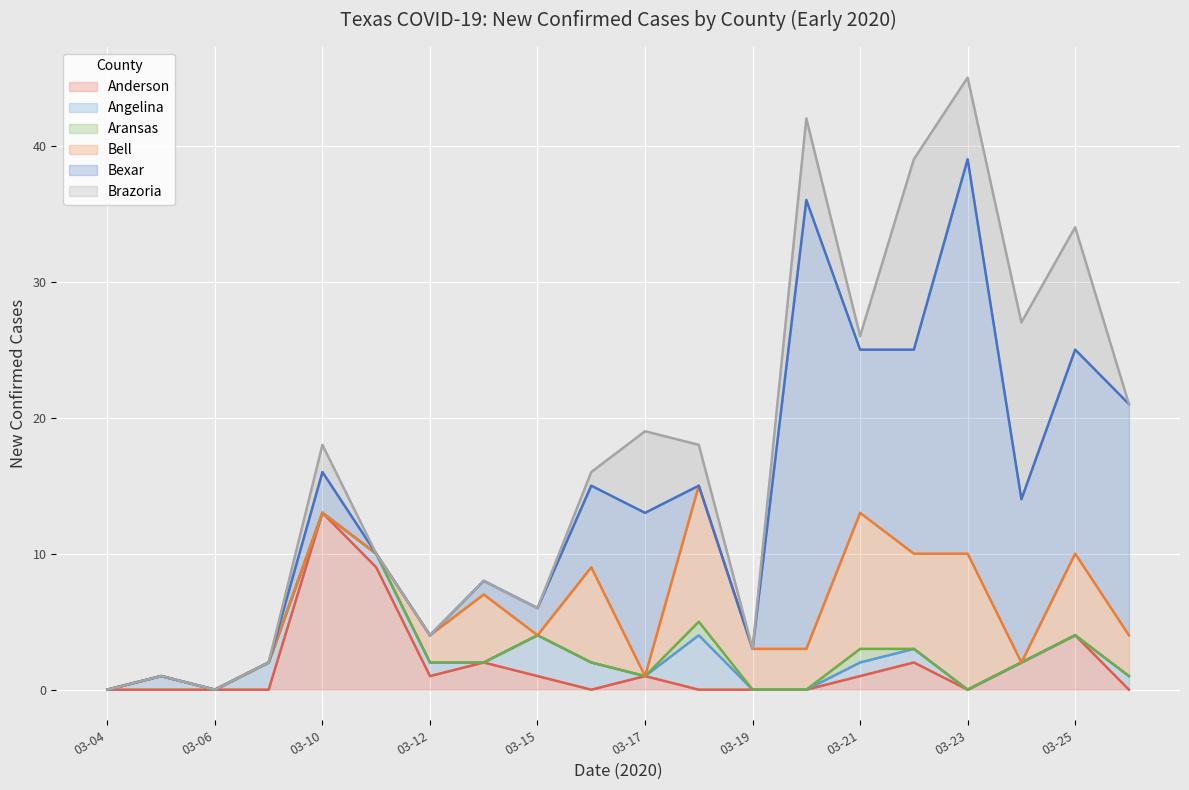

Where do Brazoria and Angelina first cross each other?

03-09 and 03-10